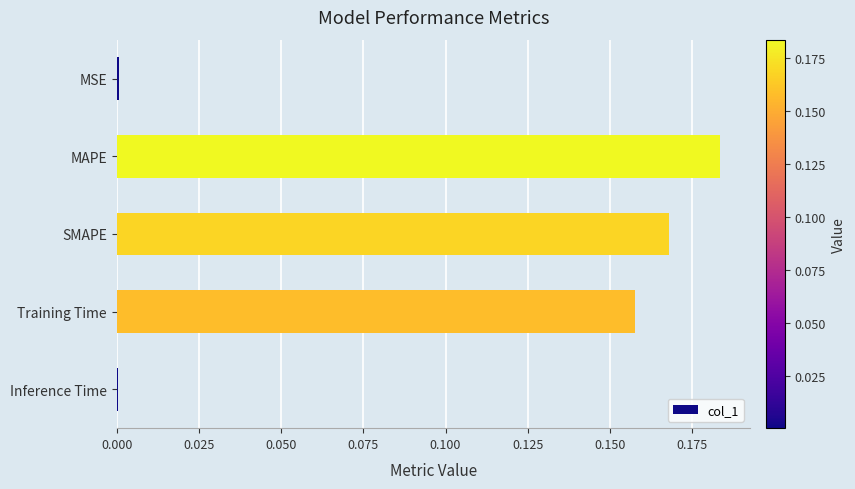

True or false: the data shows 0.1 at SMAPE.

False